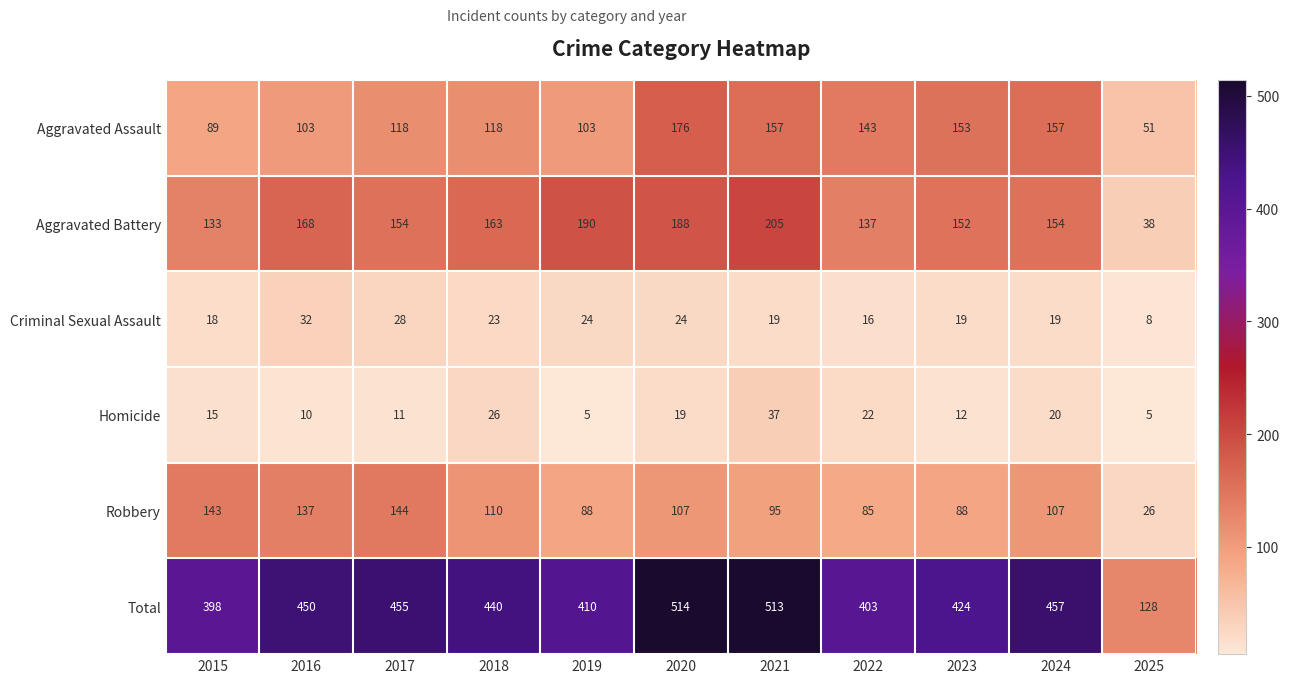

Is it true that Homicide equals 10 at 2024?

False